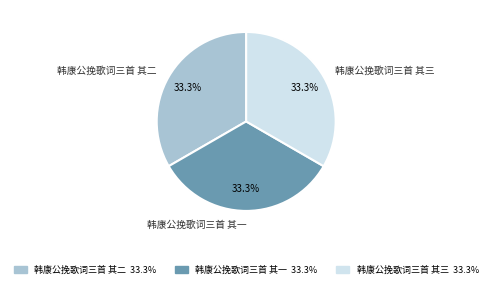

Do 韩康公挽歌词三首 其三 and 韩康公挽歌词三首 其二 together represent more than half of the pie?

Yes